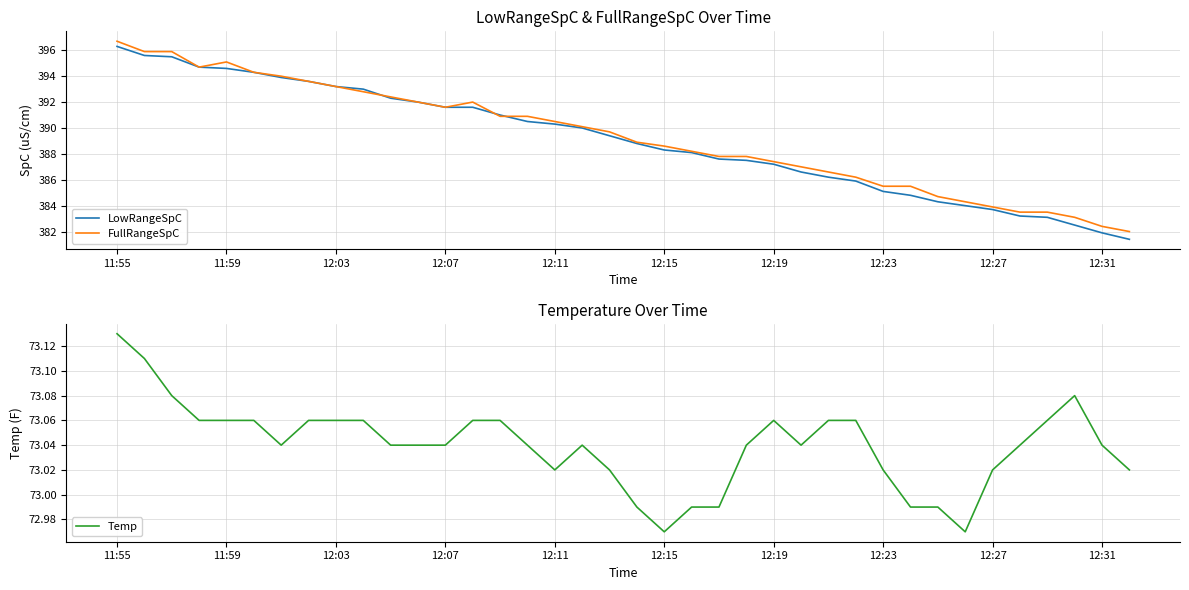

True or false: Temp has a value of 73.1 at 13.

True